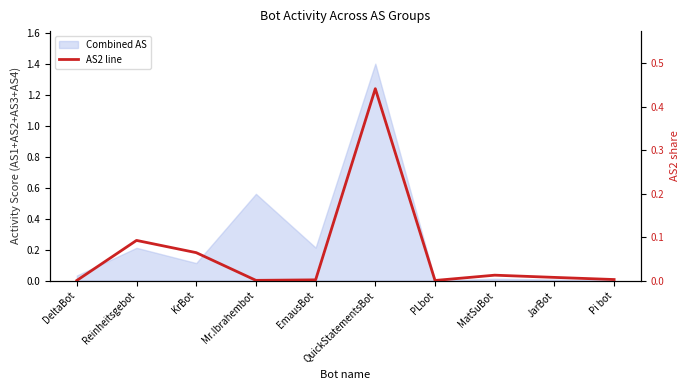

Rank the categories by value from highest to lowest.

QuickStatementsBot, Reinheitsgebot, KrBot, MatSuBot, JarBot, Pi bot, EmausBot, Mr.Ibrahembot, DeltaBot, PLbot